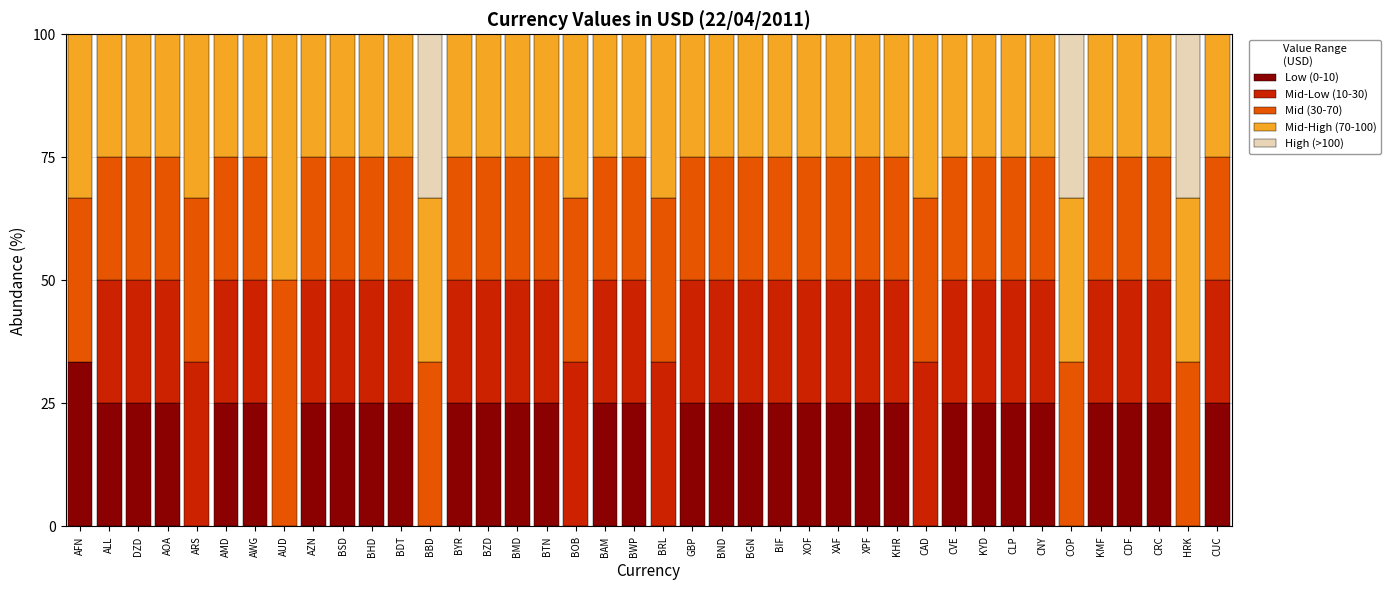

What is the total value across all series at CNY?

100.0